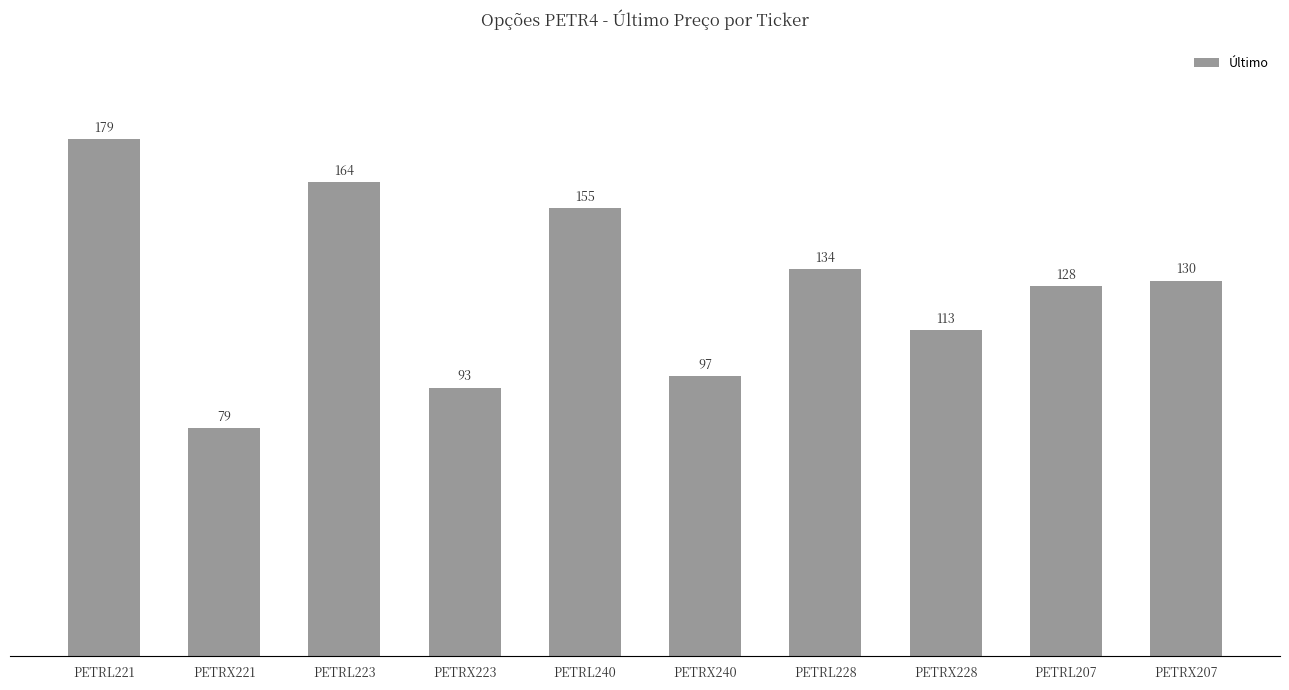

Count the number of categories in the chart.

10